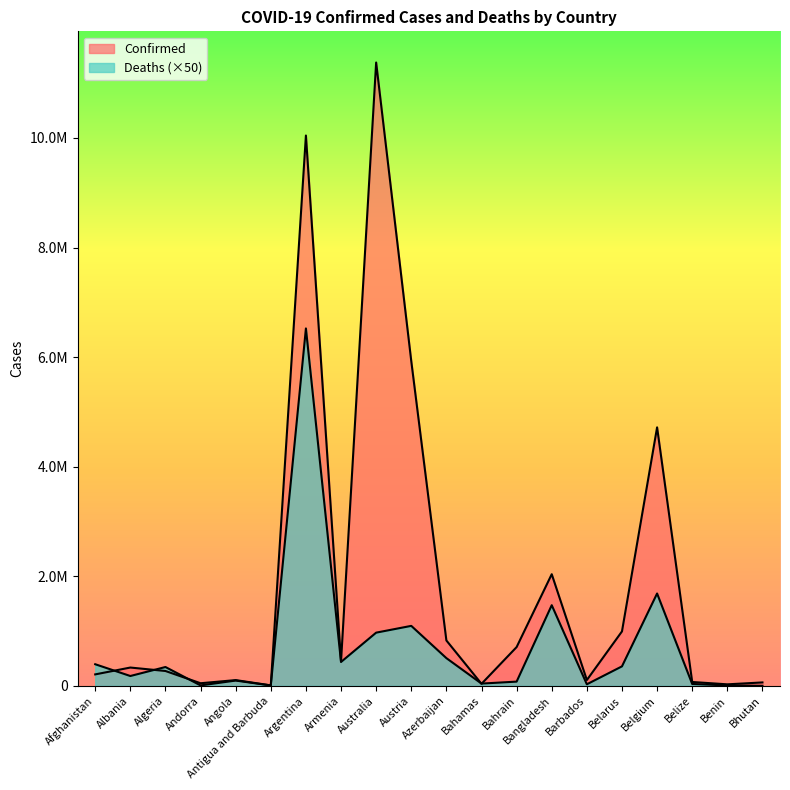

Reading left to right, what are all the values shown in this chart?

Confirmed: 209358	334408	271463	47875	105277	9106	10044125	446819	11376537	5926148	828628	37491	708061	2037829	106645	994037	4717655	70757	27990	62620
Deaths: 394800	179900	344050	8250	96650	7300	6523150	436050	971250	1094950	506100	41650	77500	1472250	28750	355900	1685850	34400	8150	1050